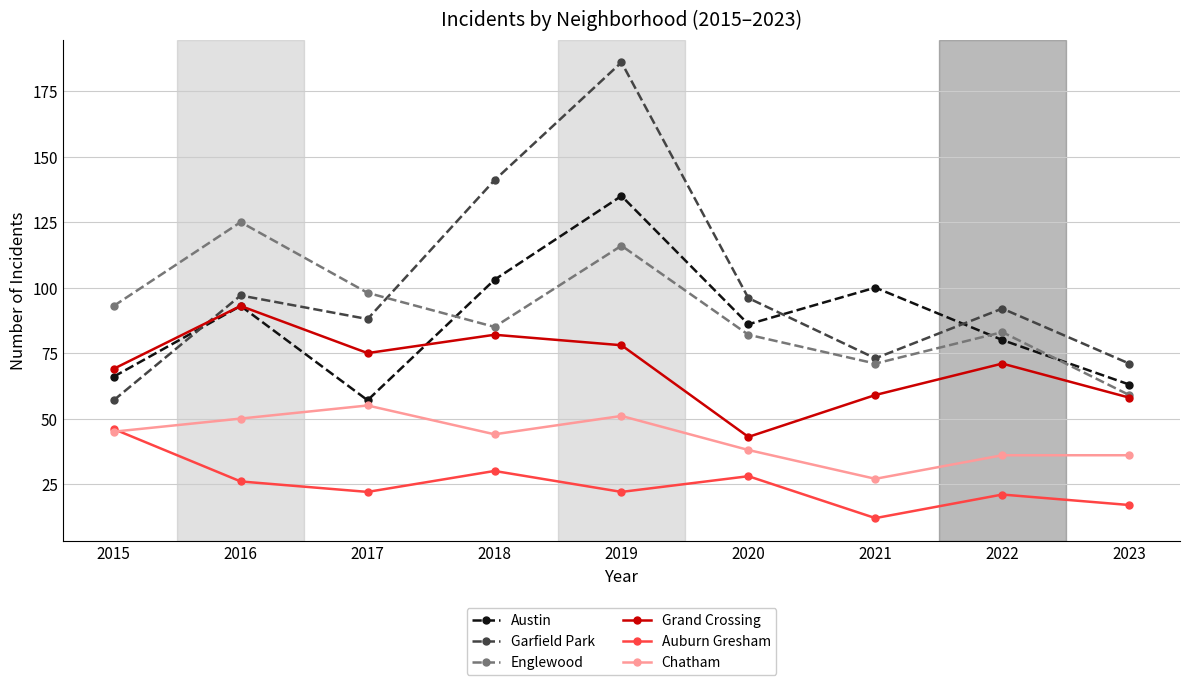

How many categories are shown in the chart?

9